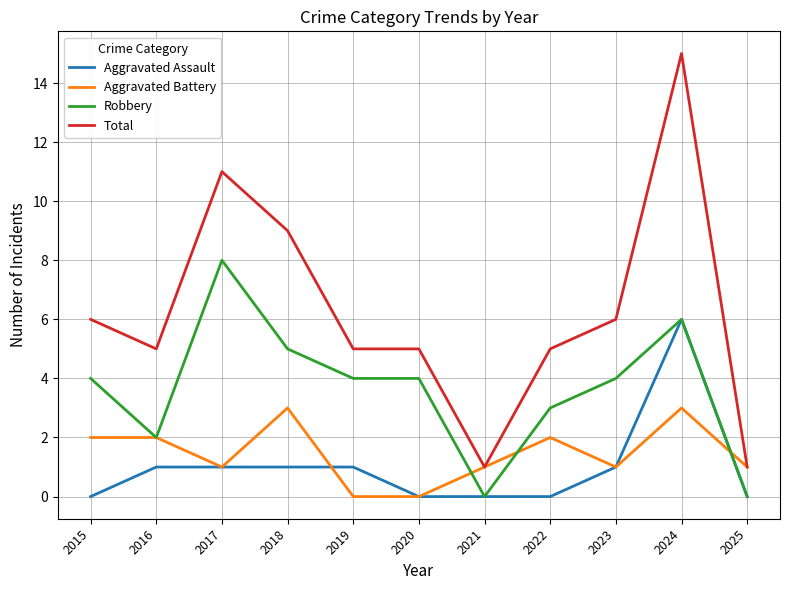

What is the total value across all series at 2017?

21